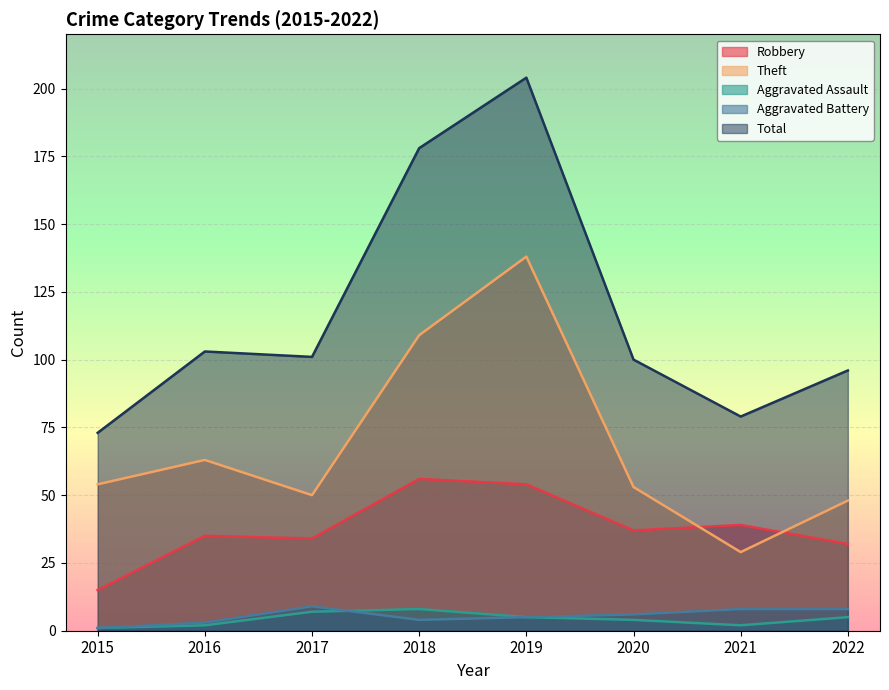

In Aggravated Battery, how many points are lower than both neighbors (excluding endpoints)?

1